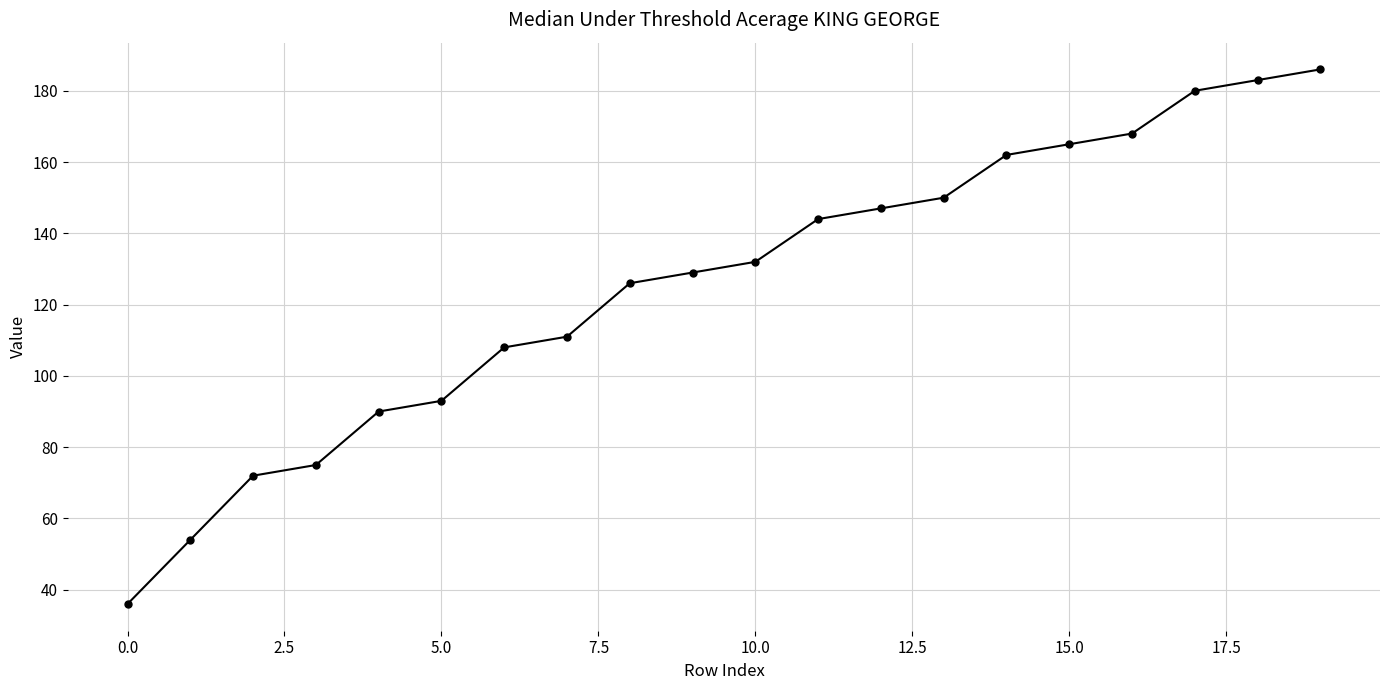

Reading right to left, transcribe all the data shown in this chart.

186	183	180	168	165	162	150	147	144	132	129	126	111	108	93	90	75	72	54	36